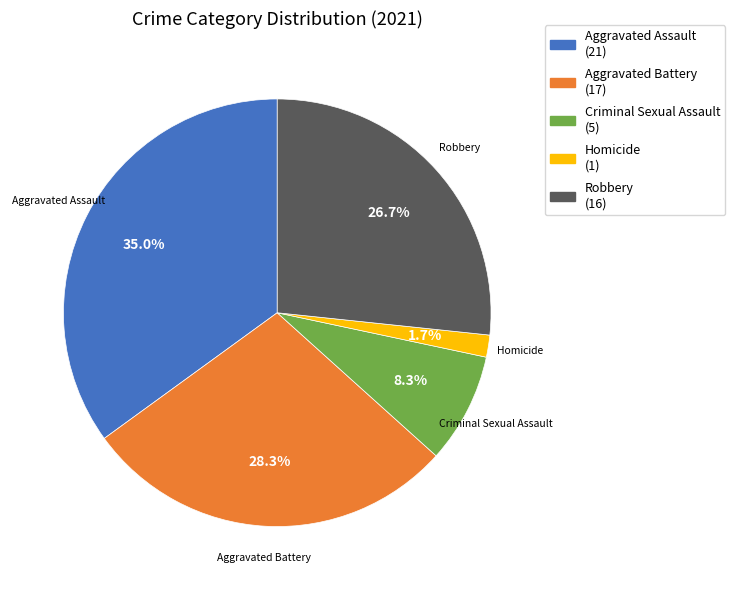

The Robbery slice represents 14% of the pie. True or false?

False